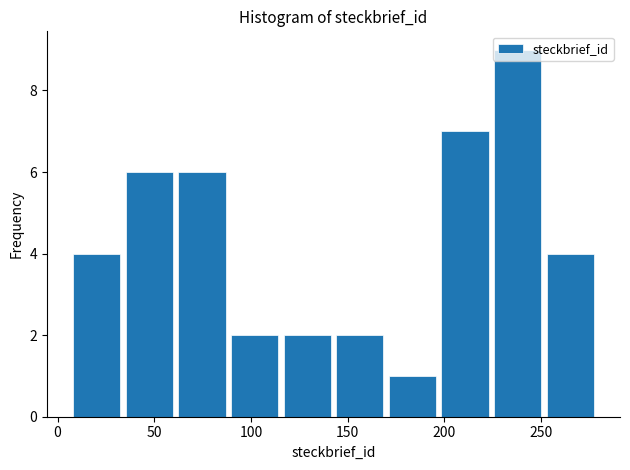

Over which range of the x-axis is the bar tallest?

225 to 255